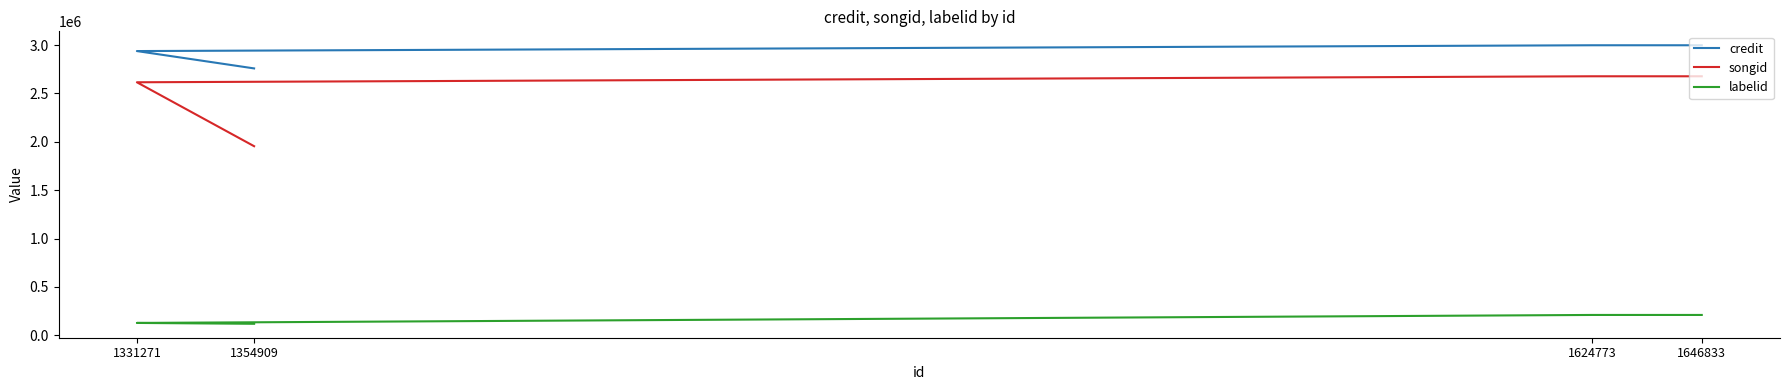

Is it true that songid equals 4492662 at 1646833?

False